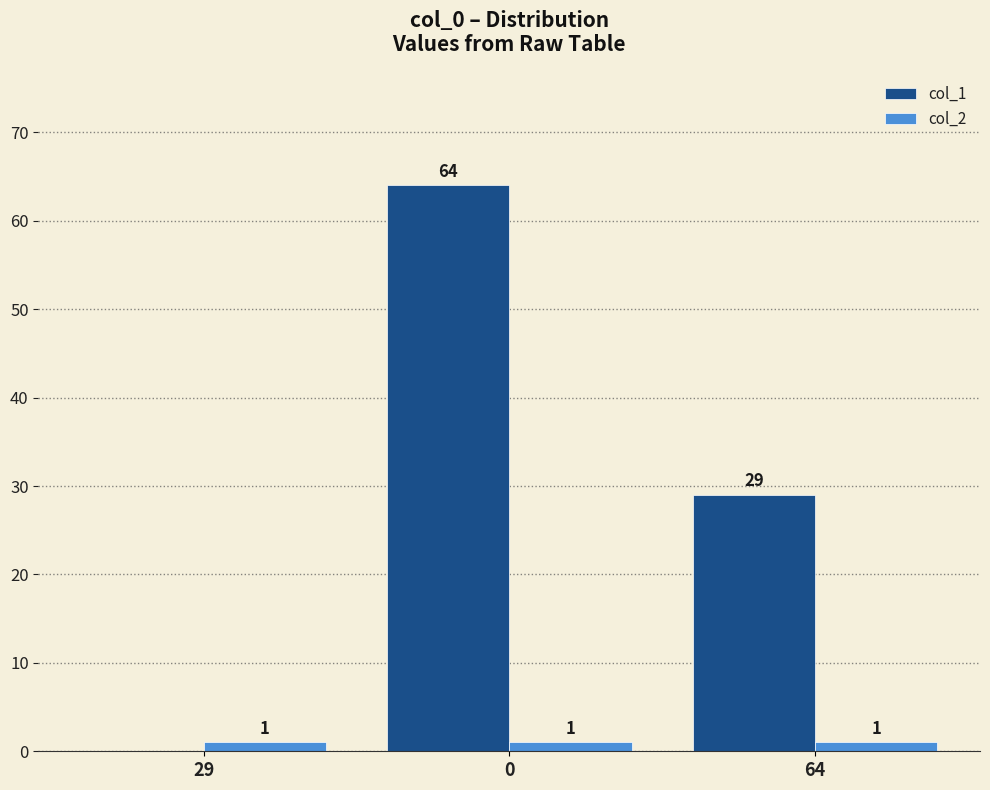

The value of col_1 at 64 is 49. True or false?

False